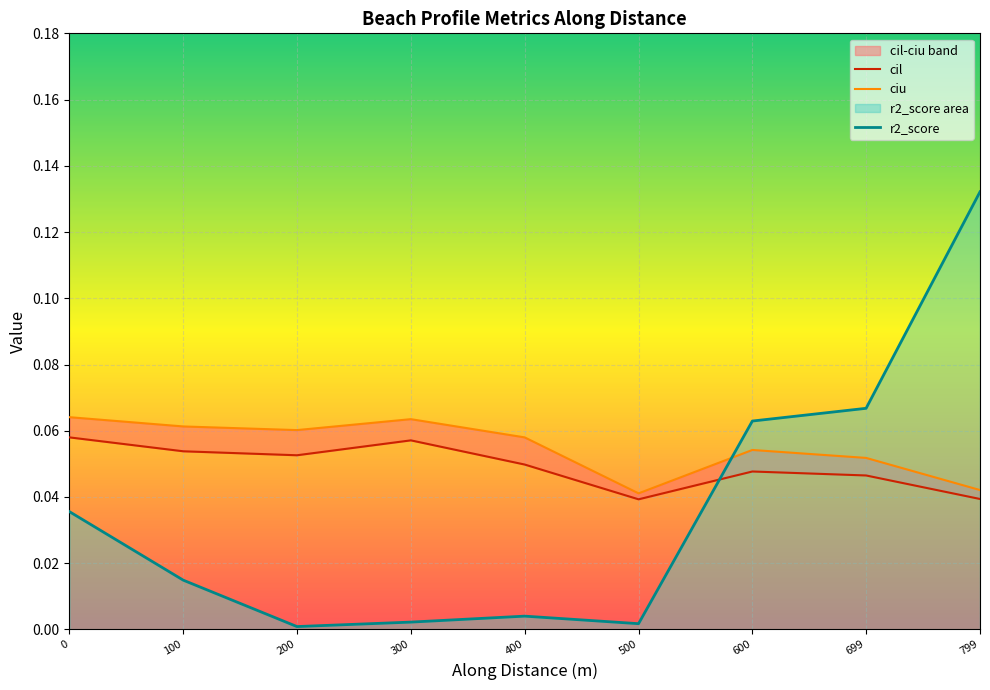

Where is the first local maximum for cil?

300